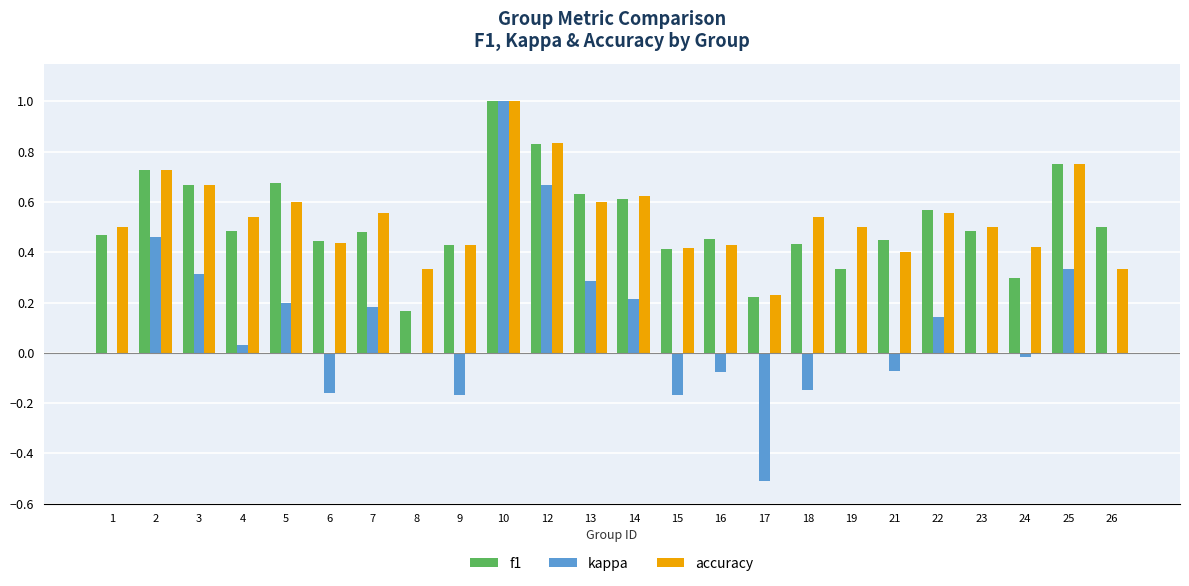

What is the highest value of the f1 series?

1.0